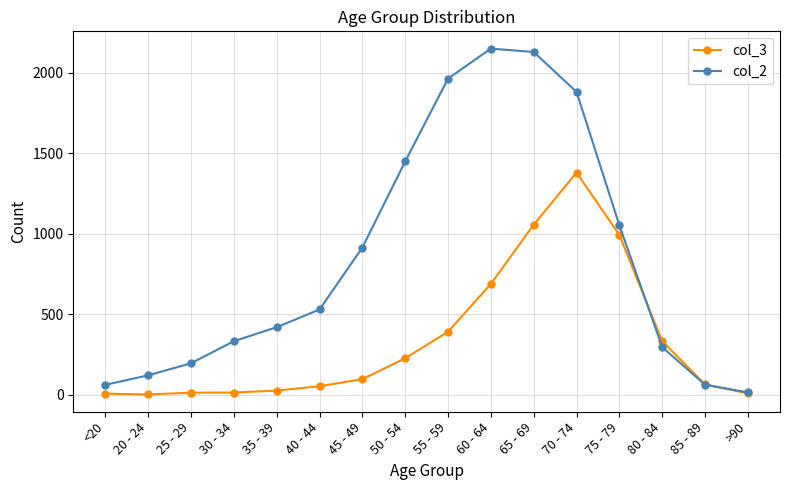

At which category is the sum across all series the highest?

70 - 74